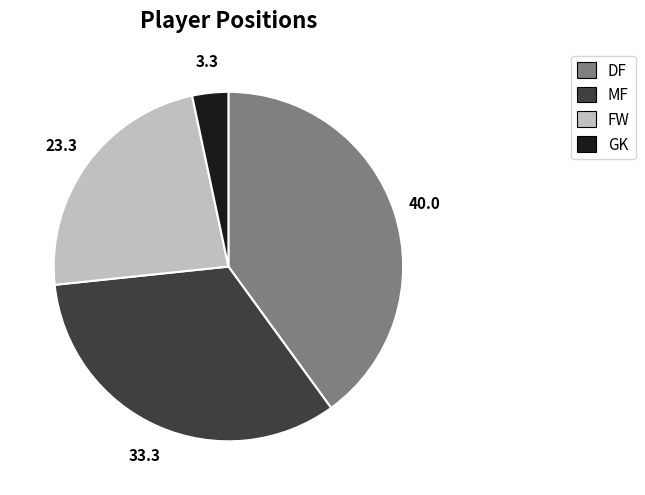

How many segments does this pie chart have?

4